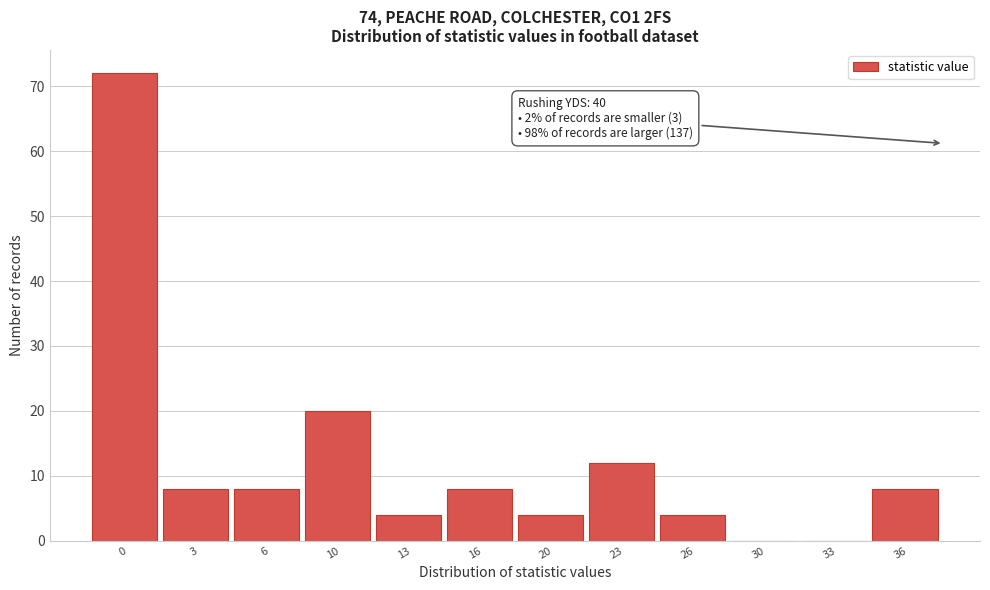

Reading left to right, what are all the values shown in this chart?

0=72	3=8	6=8	10=20	13=4	16=8	20=4	23=12	26=4	30=0	33=0	36=8